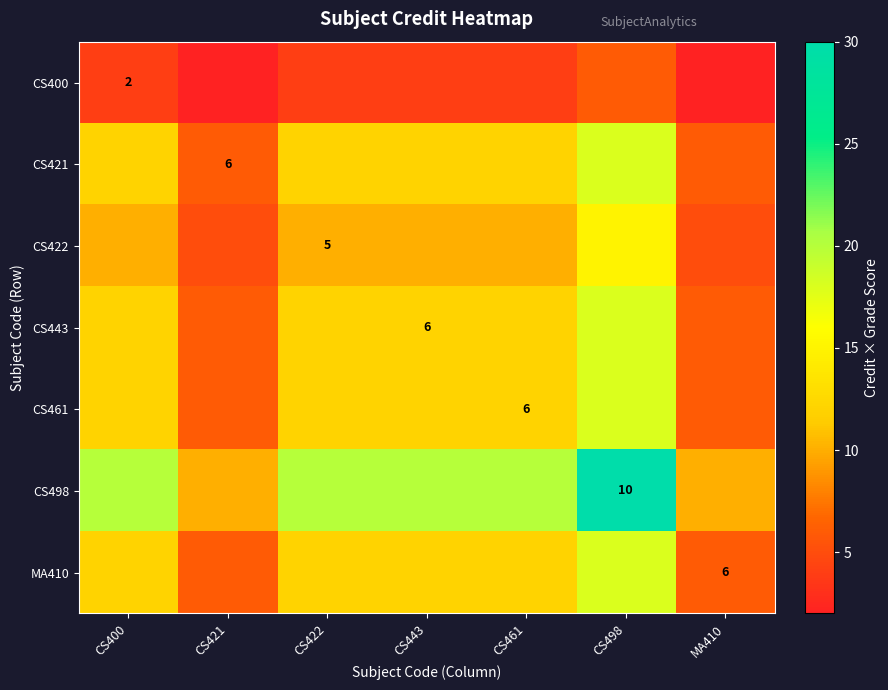

True or false: CS443 has a value of 6 at CS443.

True